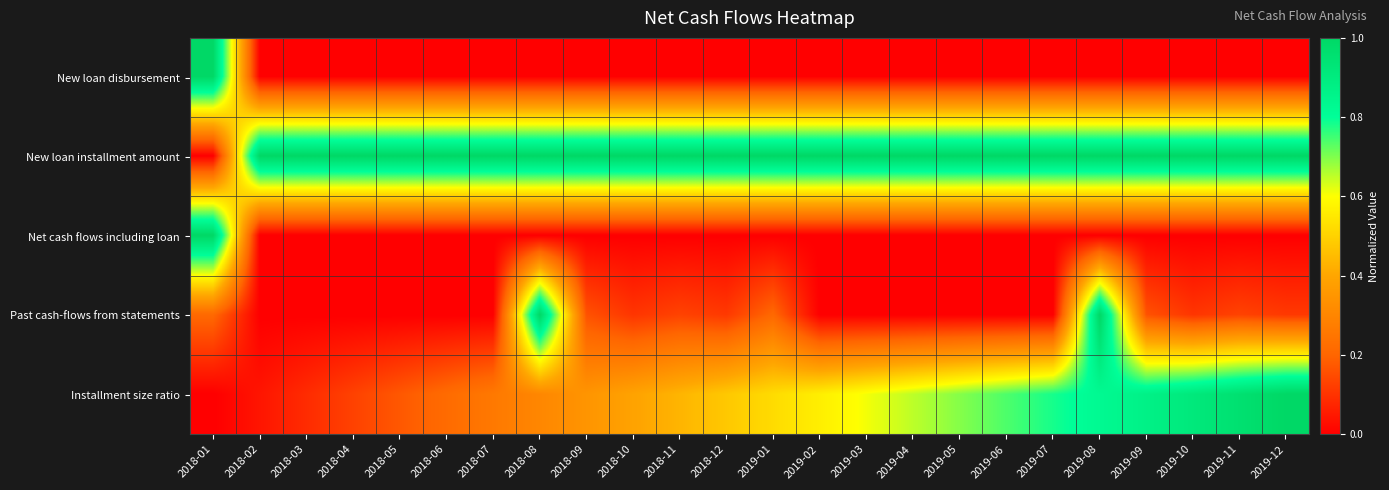

At which category does the chart reach its peak across all series?

2018-01